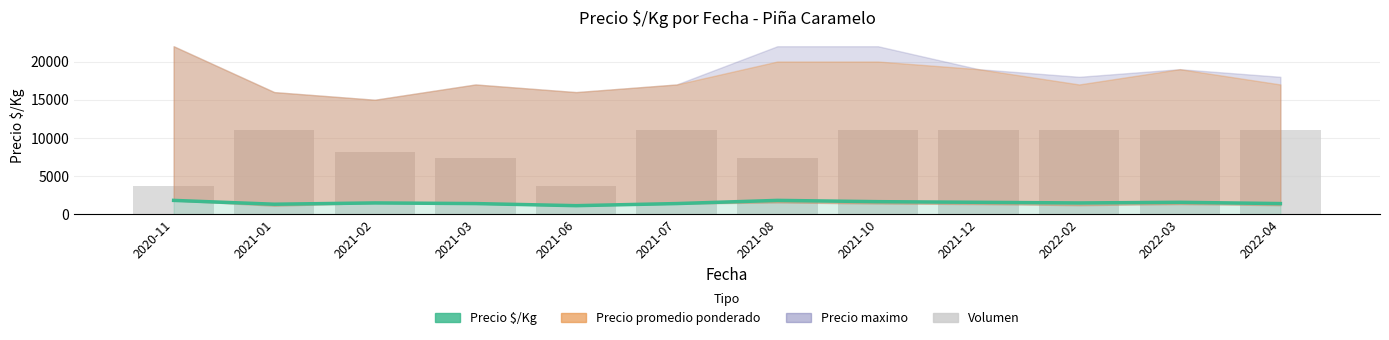

What is the lowest value of the Volumen series?

3666.7